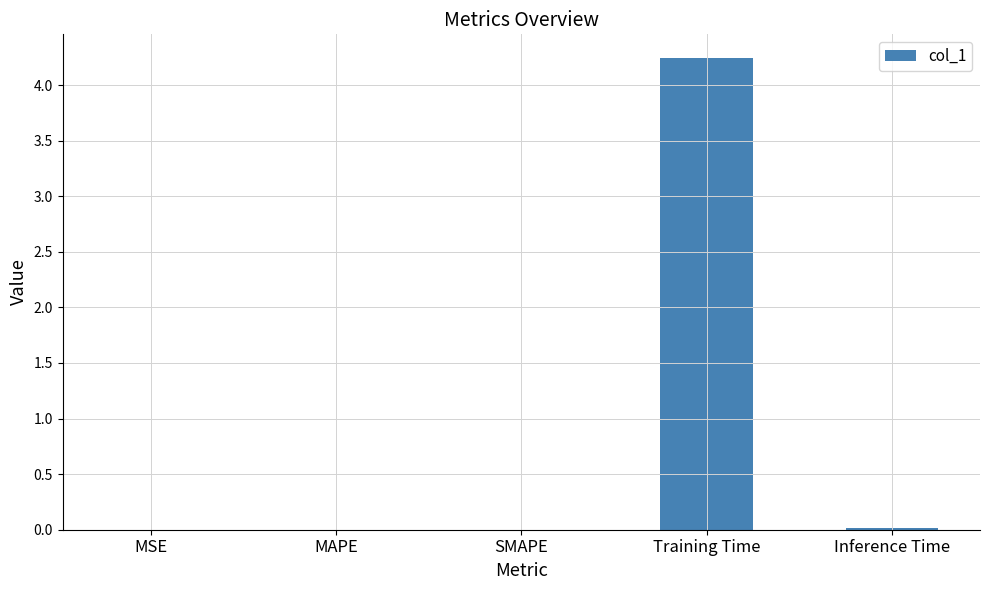

Does the chart contain stacked bars?

No